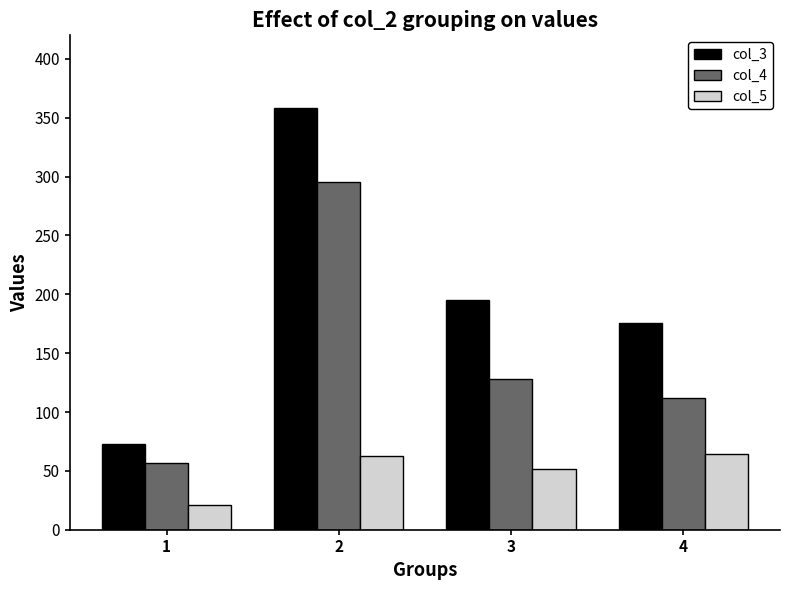

What is the value of the col_5 bar at the 1st from the left?

21